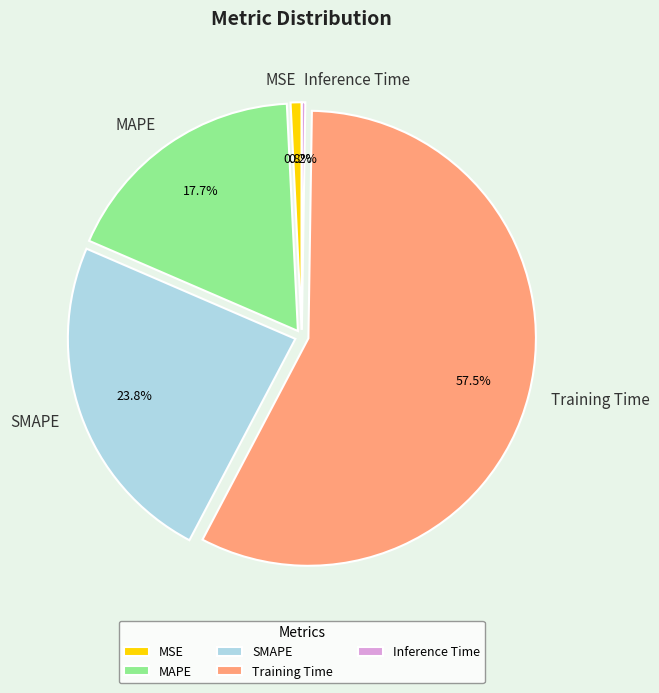

What is the total percentage of MAPE and MSE?

18.5%